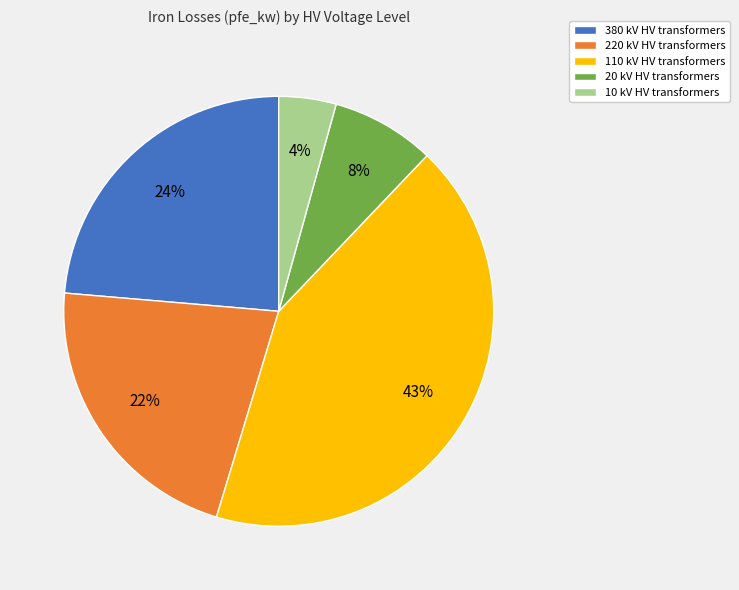

How many slices are in this pie chart?

5